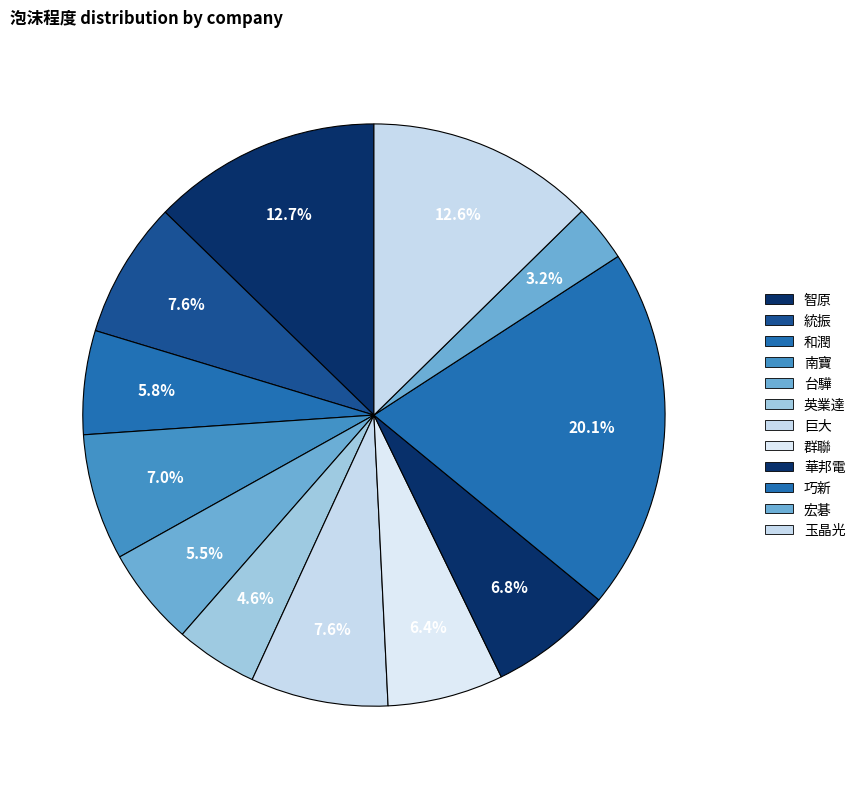

Which slice is the largest?

巧新